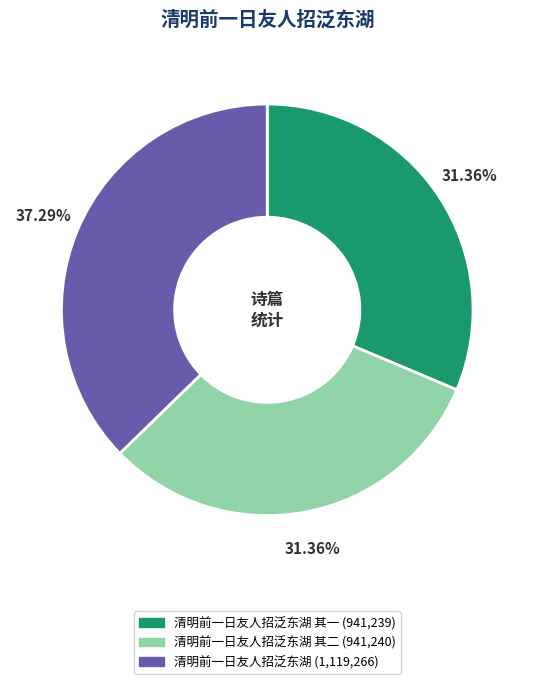

Does any single category account for the majority?

No